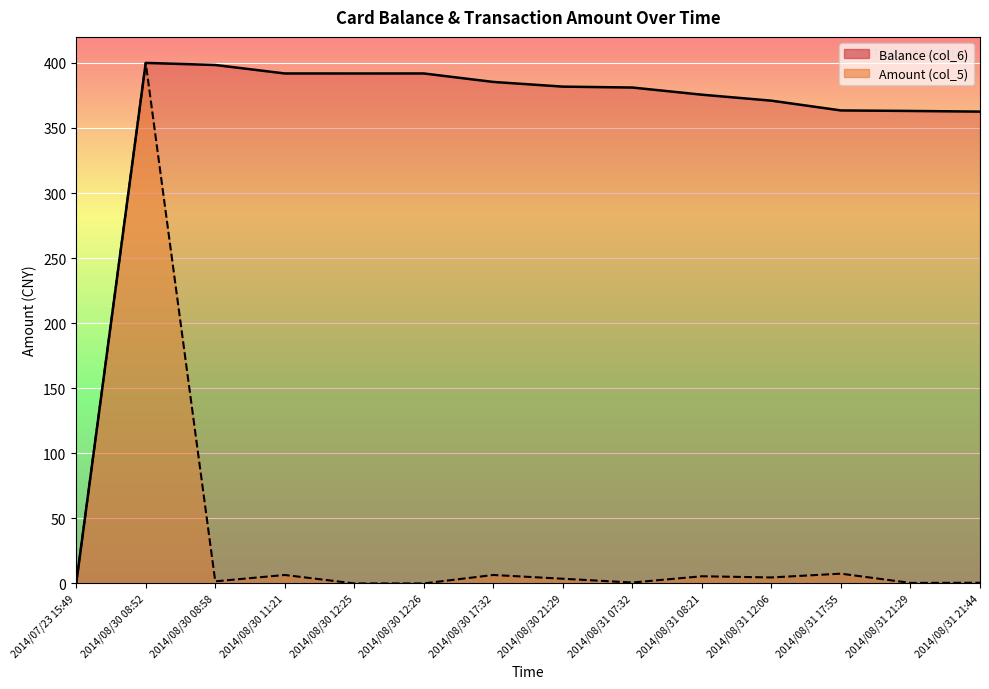

Rank the series by their average value, from lowest to highest.

Amount (col_5), Balance (col_6)